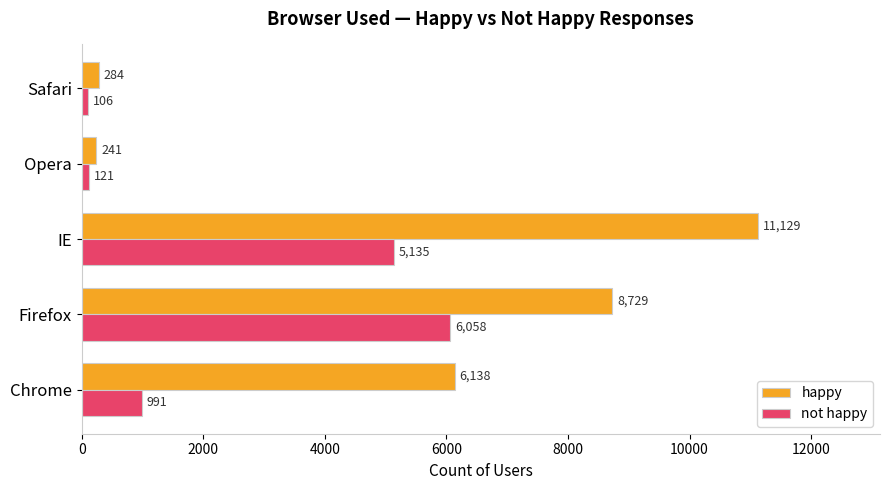

Where is happy nearest to the value 5685?

Chrome